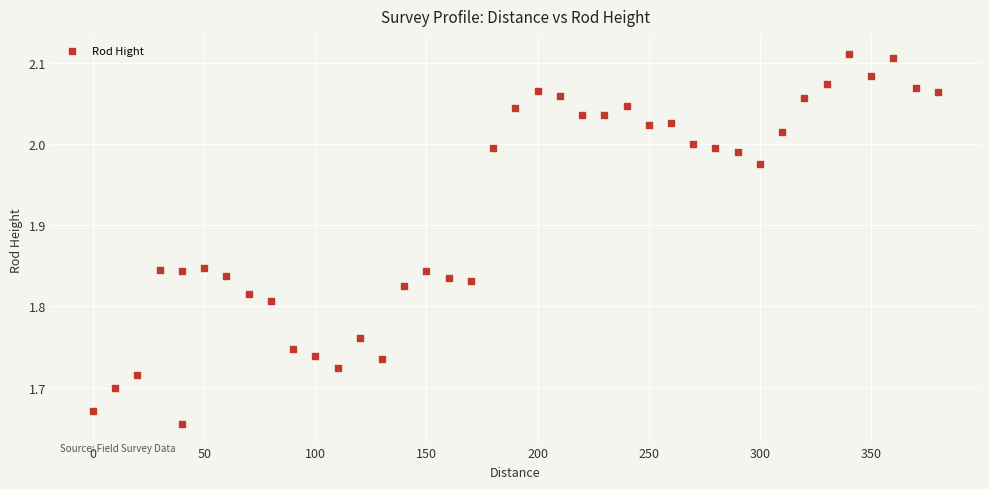

What is the range of Y values (max minus min)?

0.5